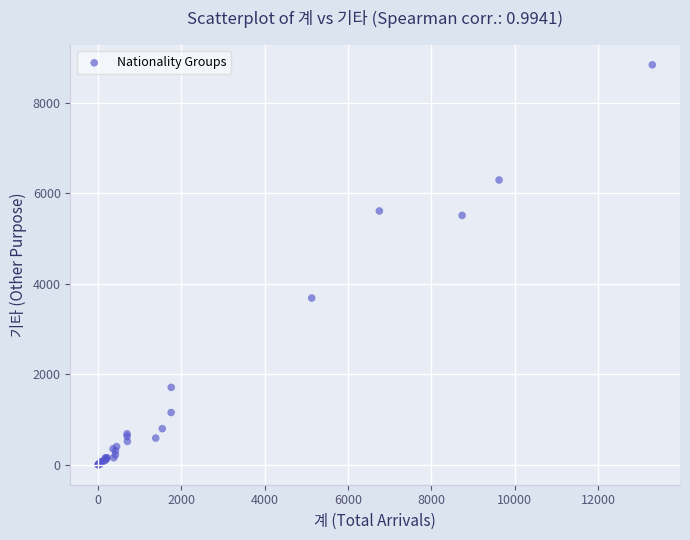

What Y value in the scatter plot is closest to 4419?

3684